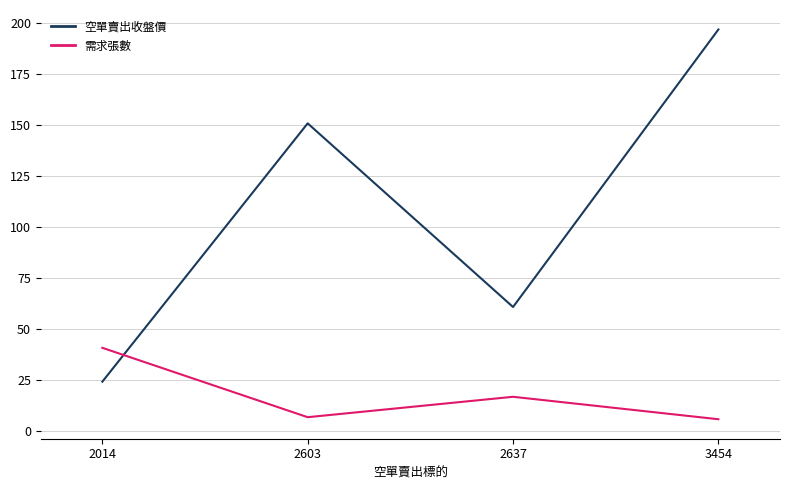

Which series has the largest total across all categories?

空單賣出收盤價